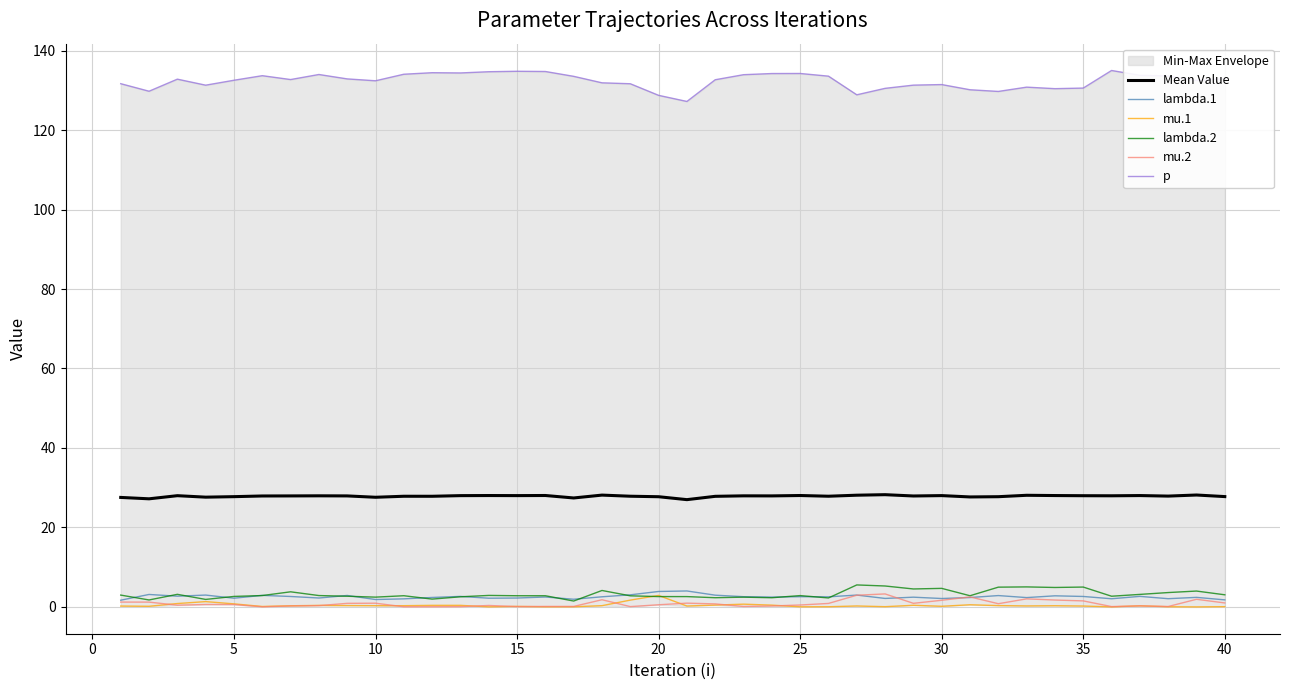

How many data points in Mean Value are above 27?

39